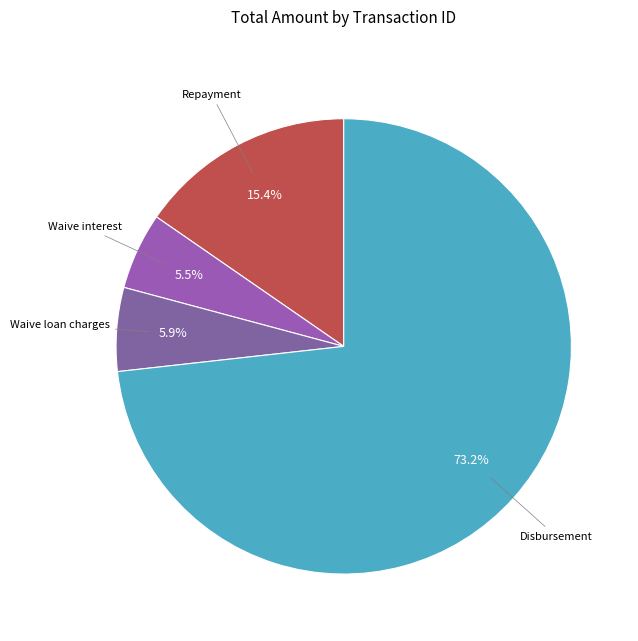

To the nearest percent, what is the average slice percentage?

25%